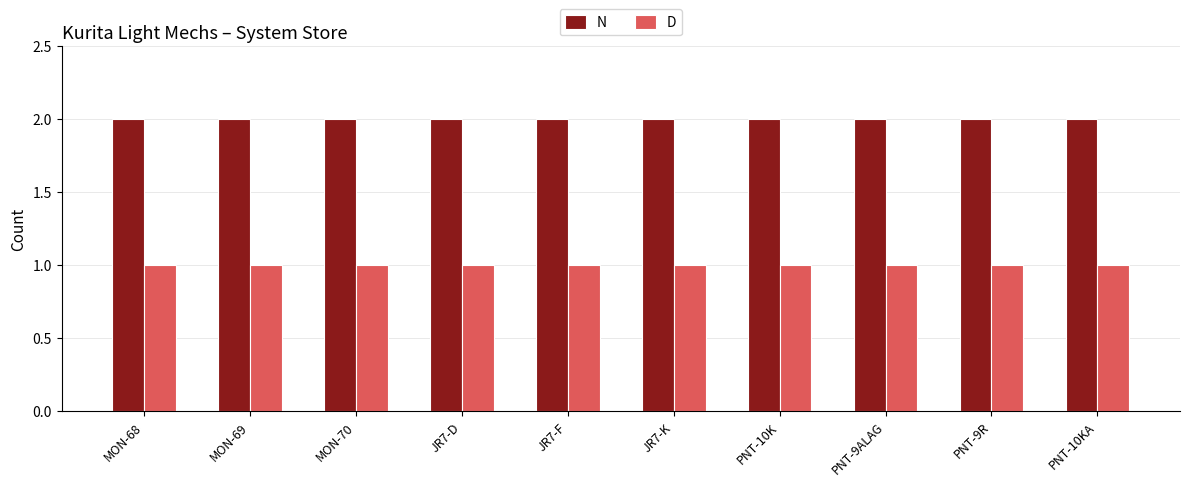

Rank the series at JR7-D from lowest to highest value.

D, N